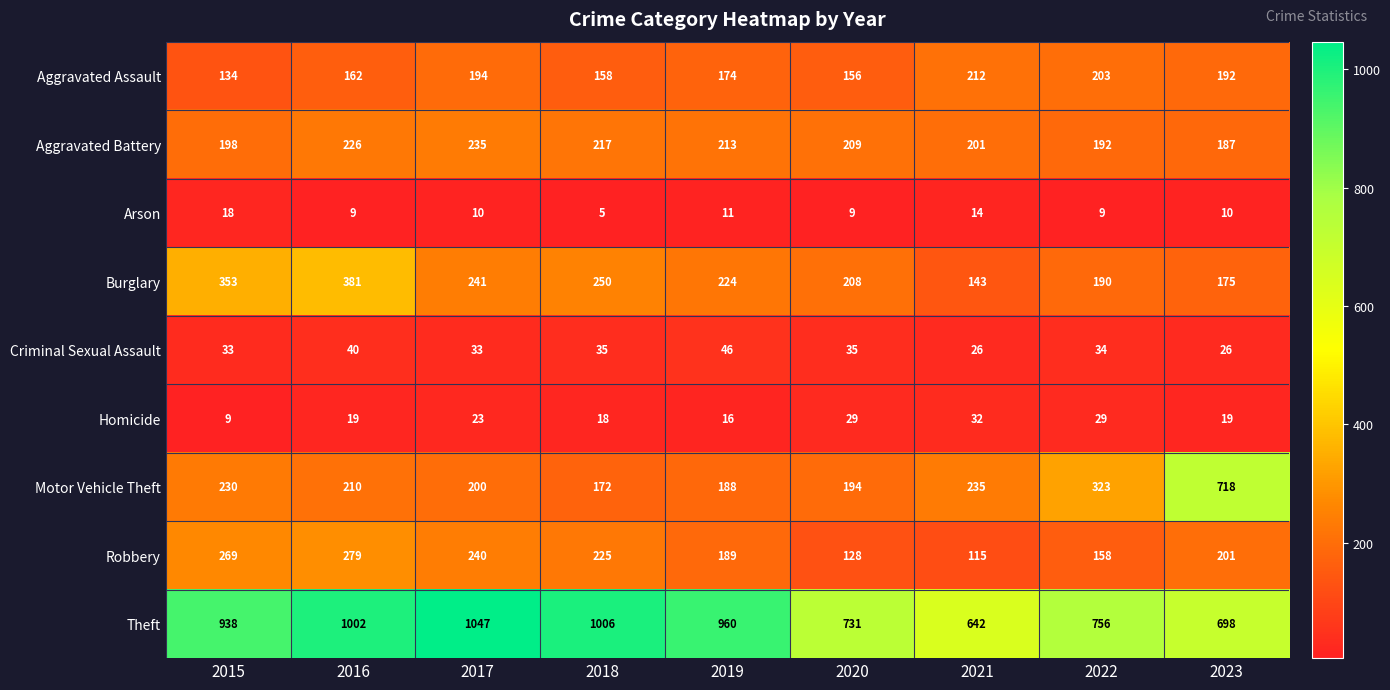

At 2015, list the series in order from largest to smallest.

Theft, Burglary, Robbery, Motor Vehicle Theft, Aggravated Battery, Aggravated Assault, Criminal Sexual Assault, Arson, Homicide